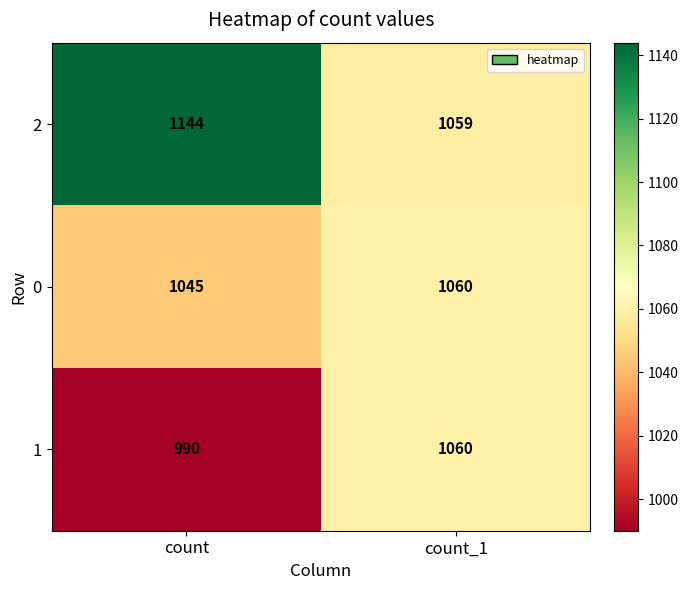

Reading left to right, list all the values displayed in this chart.

2: 1144	1059
0: 1045	1060
1: 990	1060